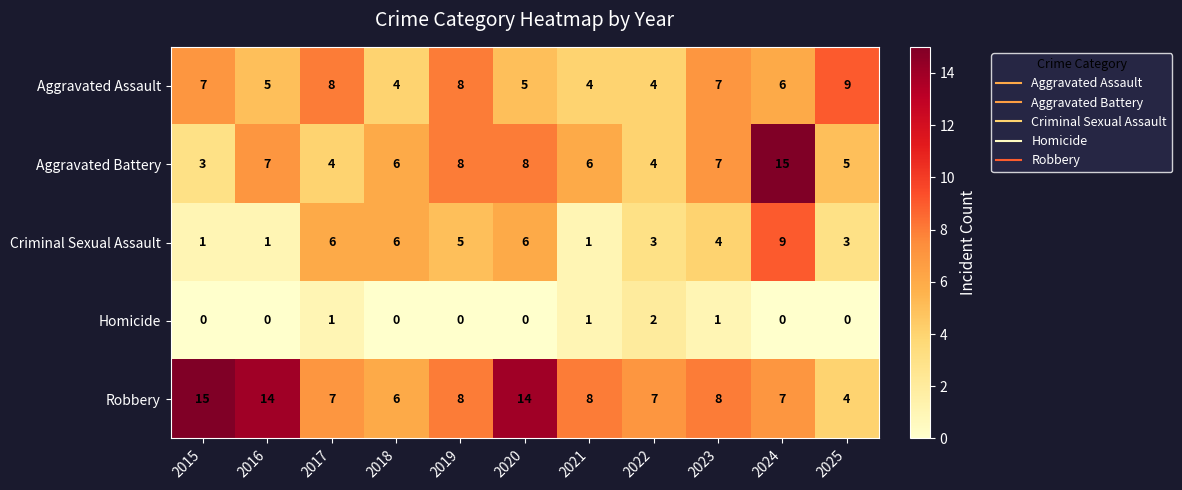

Is it true that Homicide equals 0 at 2021?

False